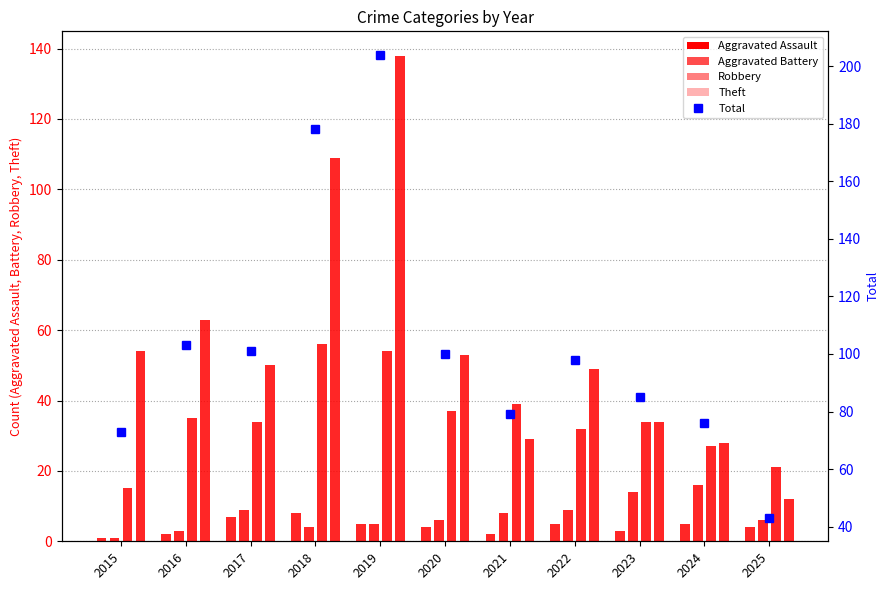

True or false: Aggravated Assault has a value of 1 at 2015.

True